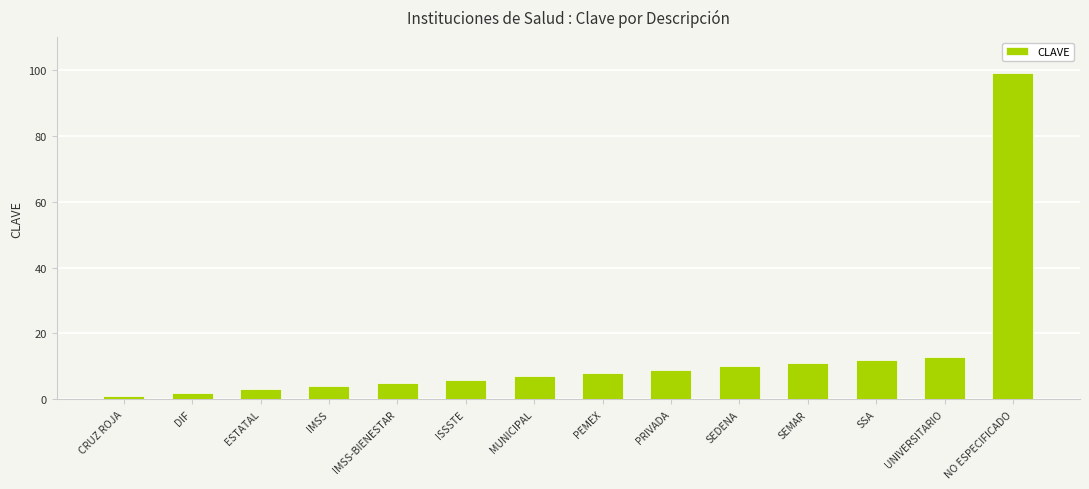

Rank the categories by value from lowest to highest.

CRUZ ROJA, DIF, ESTATAL, IMSS, IMSS-BIENESTAR, ISSSTE, MUNICIPAL, PEMEX, PRIVADA, SEDENA, SEMAR, SSA, UNIVERSITARIO, NO ESPECIFICADO